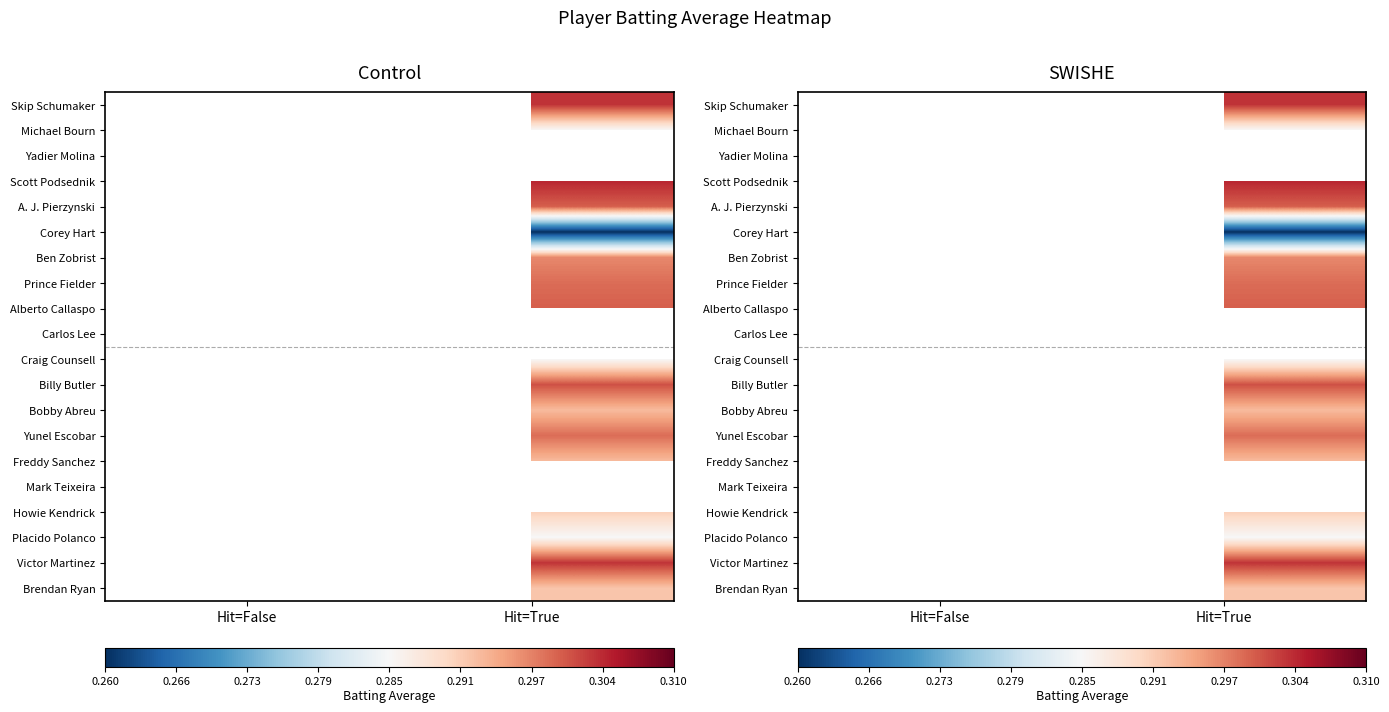

Count the number of data series in this chart.

20